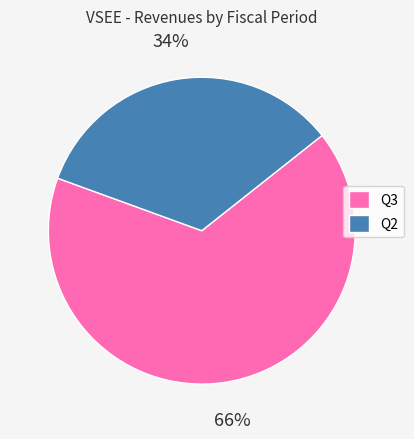

True or false: Q3 accounts for 66% of the total.

True